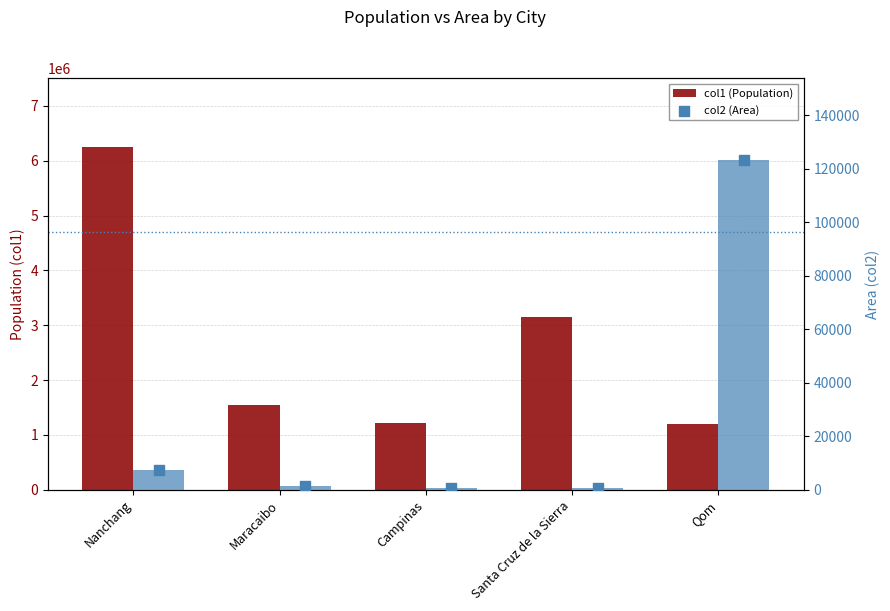

What is the total value across all series at Santa Cruz de la Sierra?

3152211.0